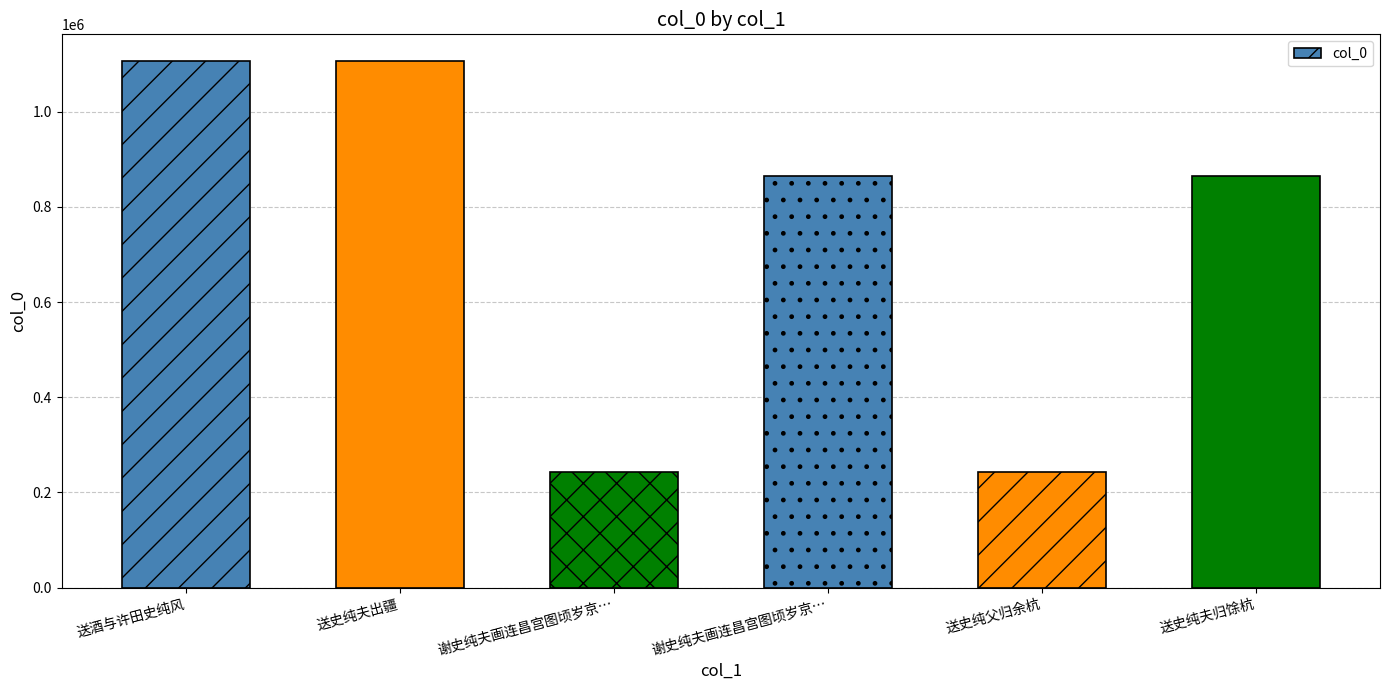

Reading left to right, extract all data points from this chart.

送酒与许田史纯风=1107419	送史纯夫出疆=1107411	谢史纯夫画连昌宫图顷岁京…=243151	谢史纯夫画连昌宫图顷岁京…=864299	送史纯父归余杭=243011	送史纯夫归馀杭=864346